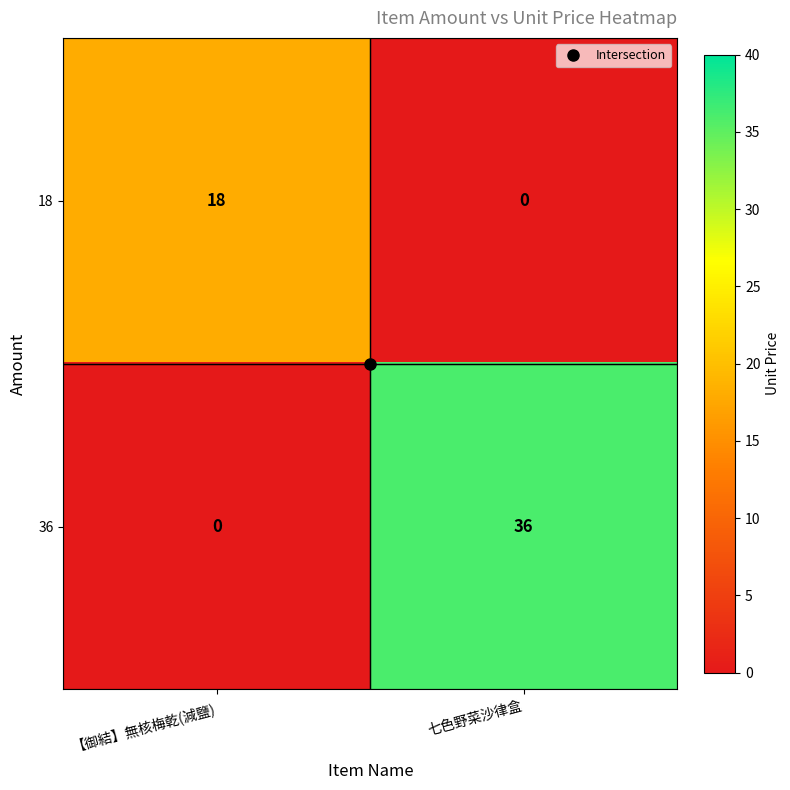

Is the value of 18 at 【御結】無核梅乾(減鹽) greater than the value of 36 at 七色野菜沙律盒?

No